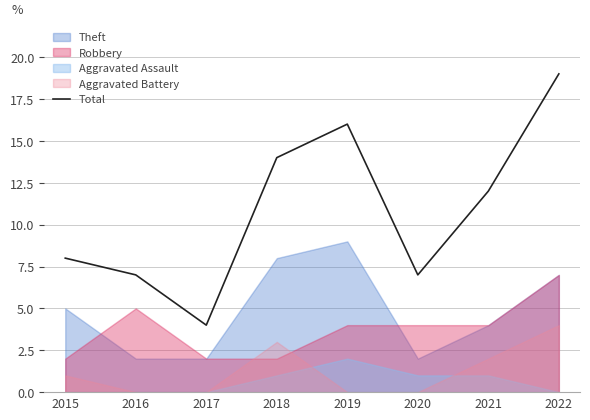

Is it true that Total equals 3 at 2015?

False